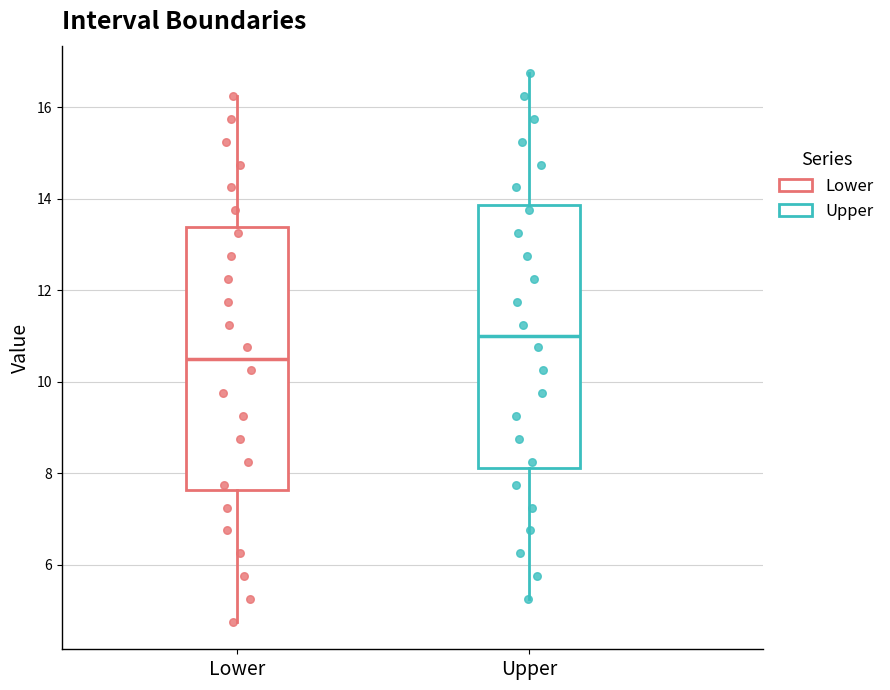

Reading left to right, transcribe this box plot: for each box, give where its median line is, the range the box spans, and where its two whiskers end, as read against the y-axis. The values are not printed on the chart, so give them approximately, as read against the axis.

Lower: median 10.6, box 7.6 to 13.4, whiskers 4.8 to 16.2
Upper: median 11.0, box 8.2 to 13.8, whiskers 5.2 to 16.8